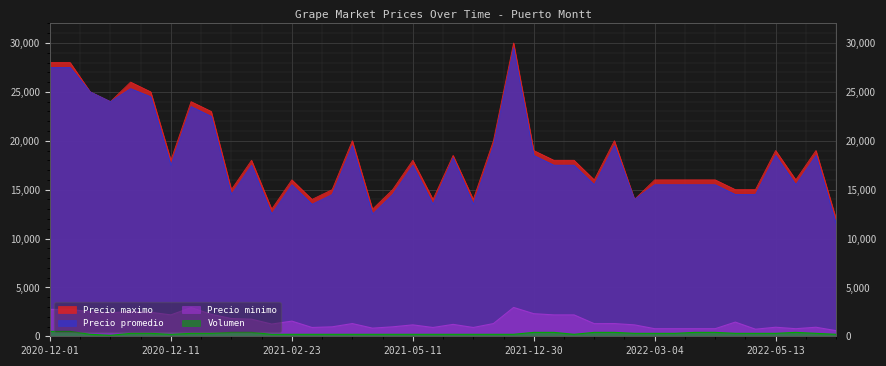

How many categories are shown in the chart?

40